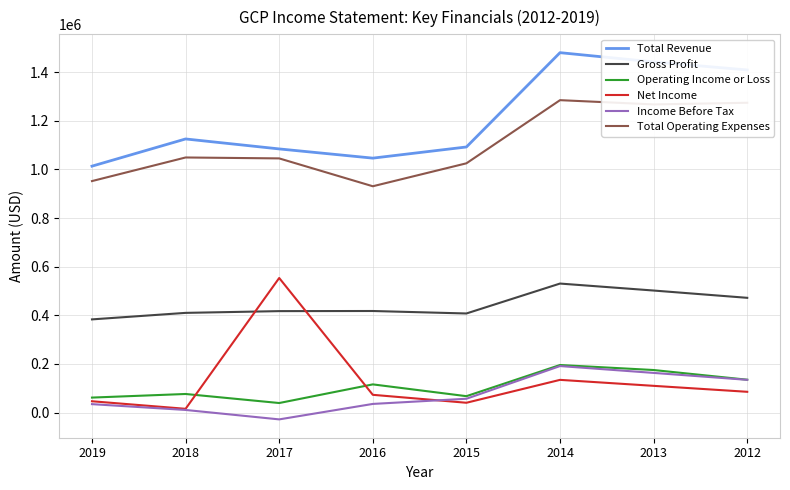

Which series changed the most between 2018 and 2016?

Total Operating Expenses